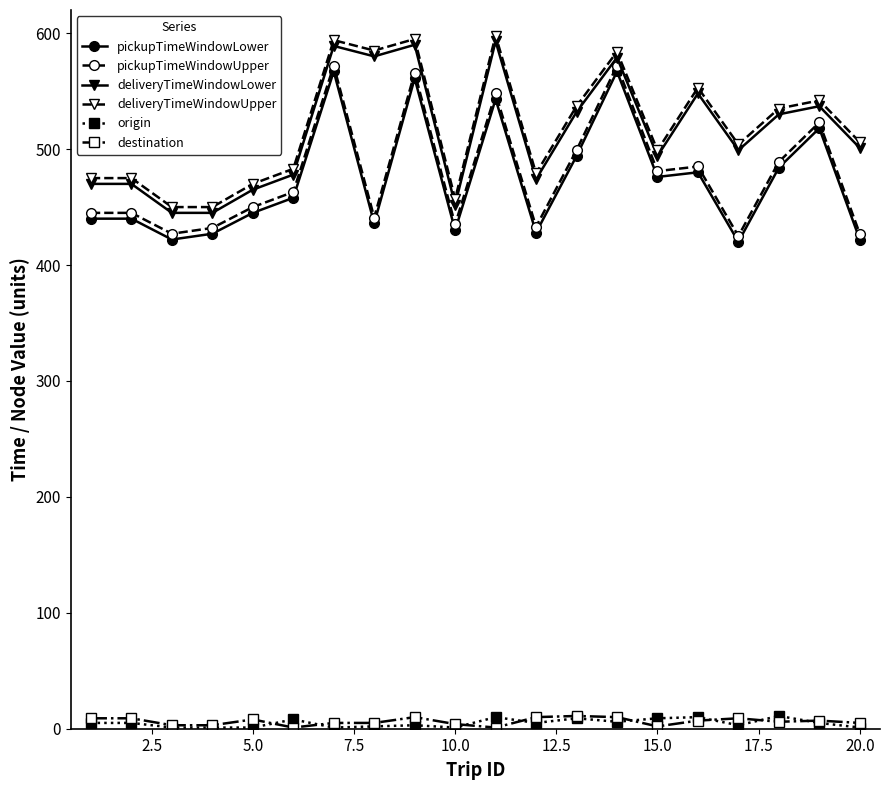

How many origin values are between 1 and 9?

17